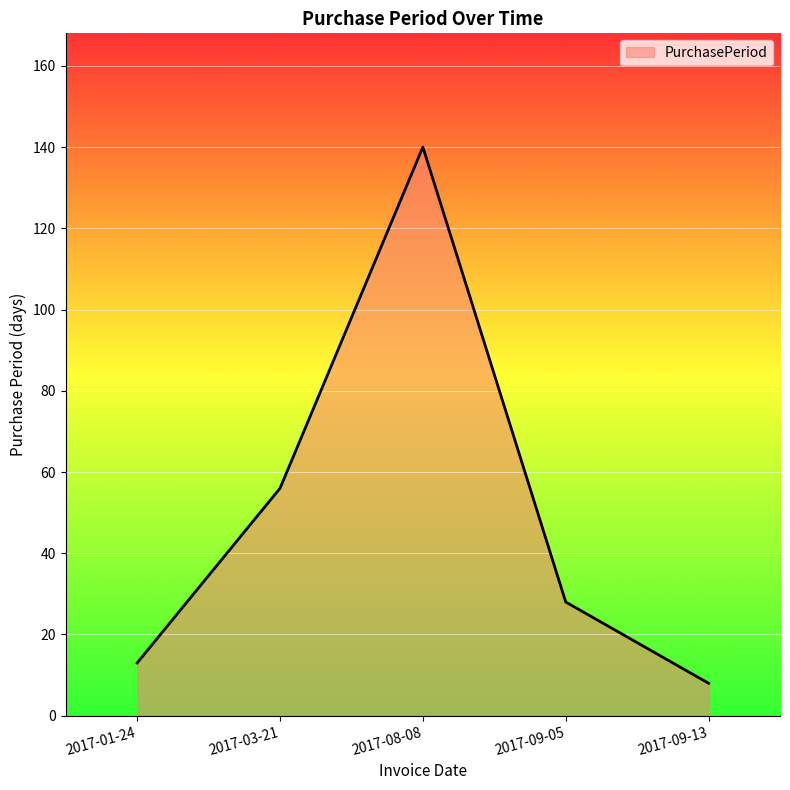

True or false: the data shows 140 at 2017-08-08.

True